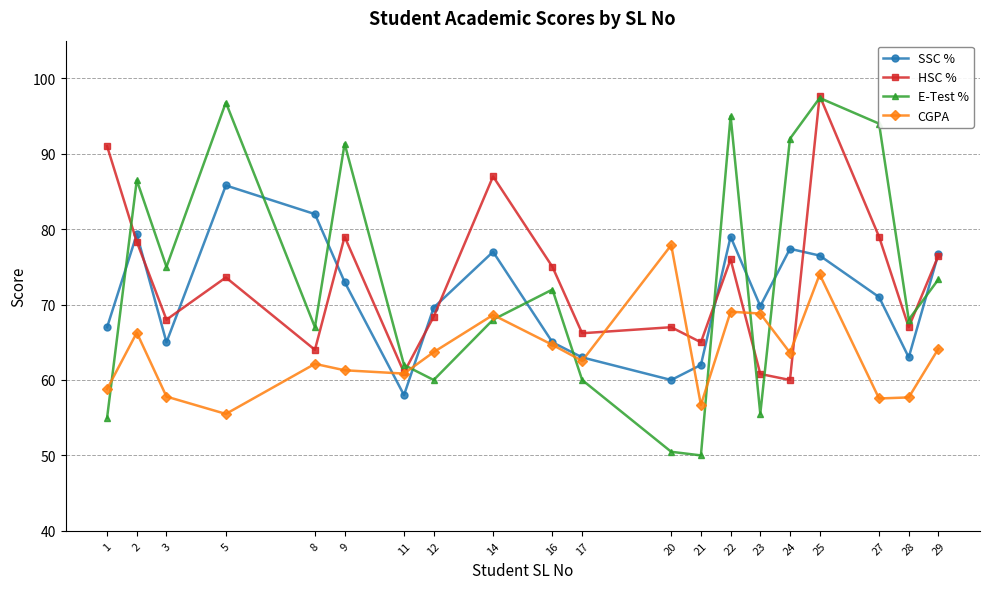

At which category is the sum across all series the highest?

25